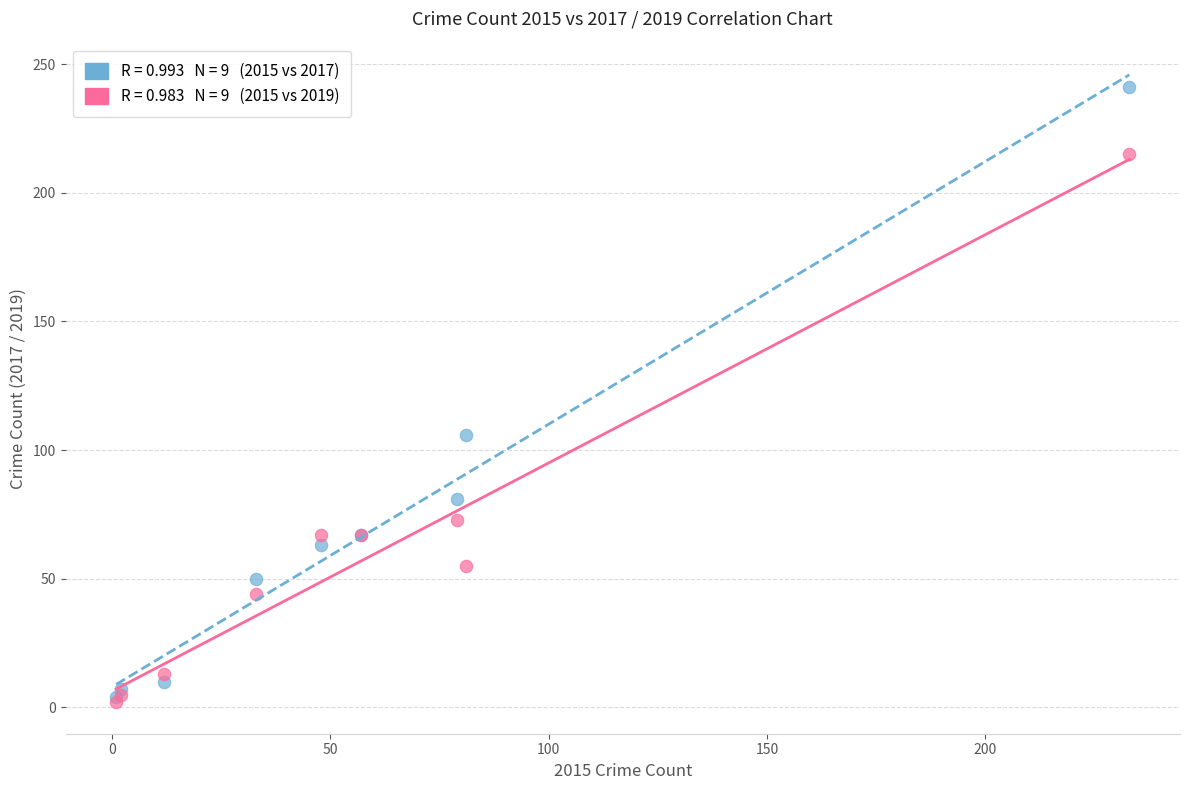

Across all series, what Y value is closest to 121?

106